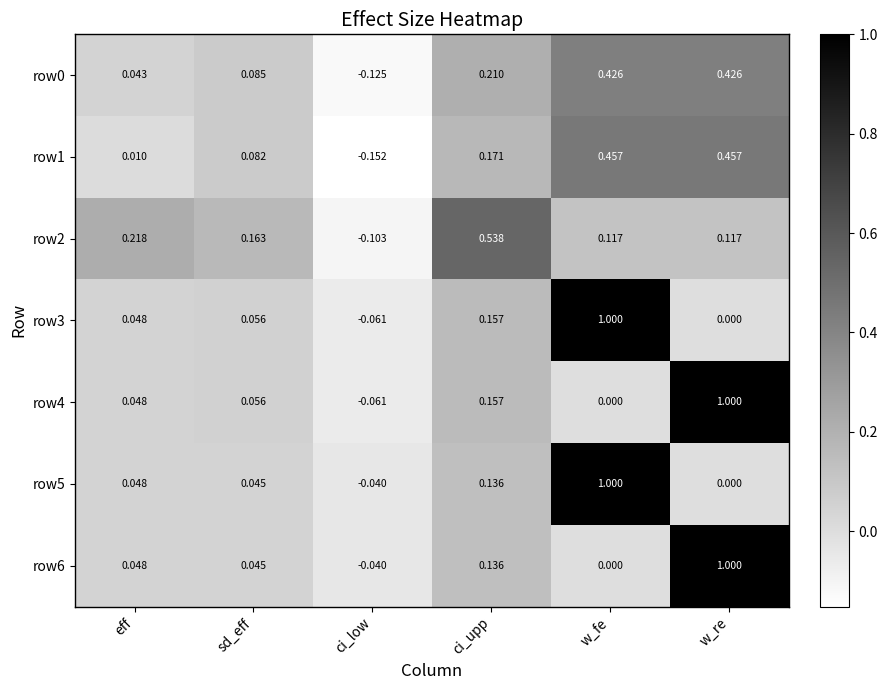

At which label does row3 first exceed 0?

eff